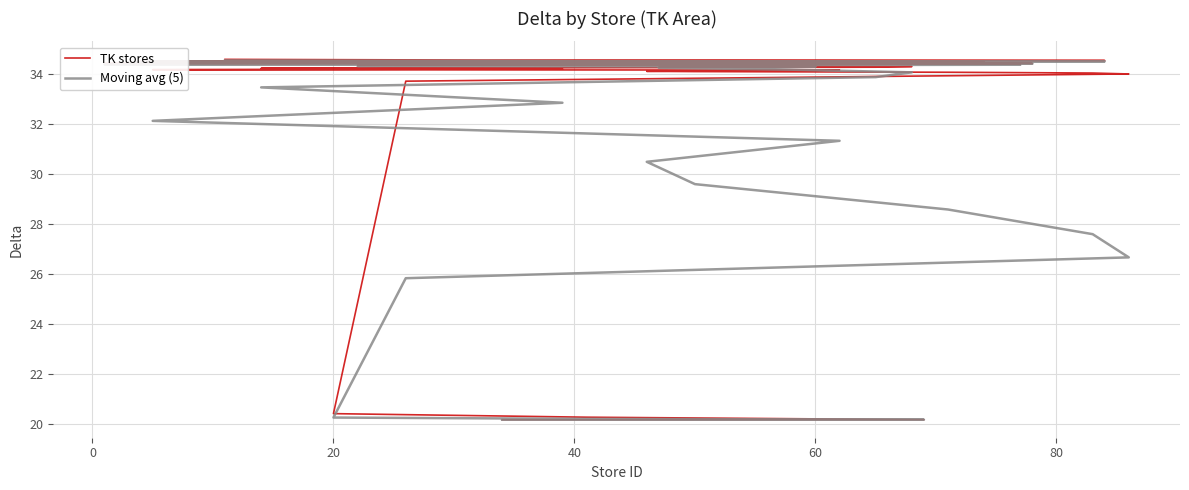

True or false: TK stores and Moving avg (5) cross at least once.

False